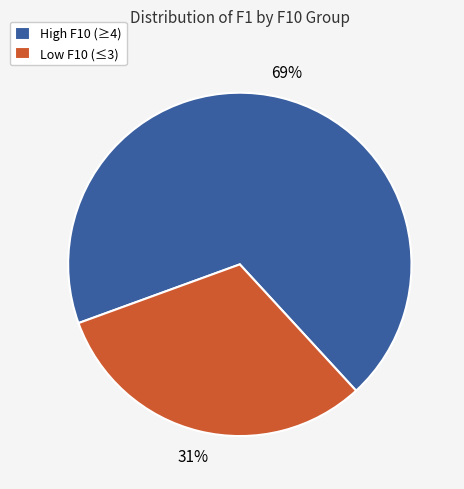

Approximately how many times larger is the value at High F10 (≥4) compared to Low F10 (≤3)?

2.2